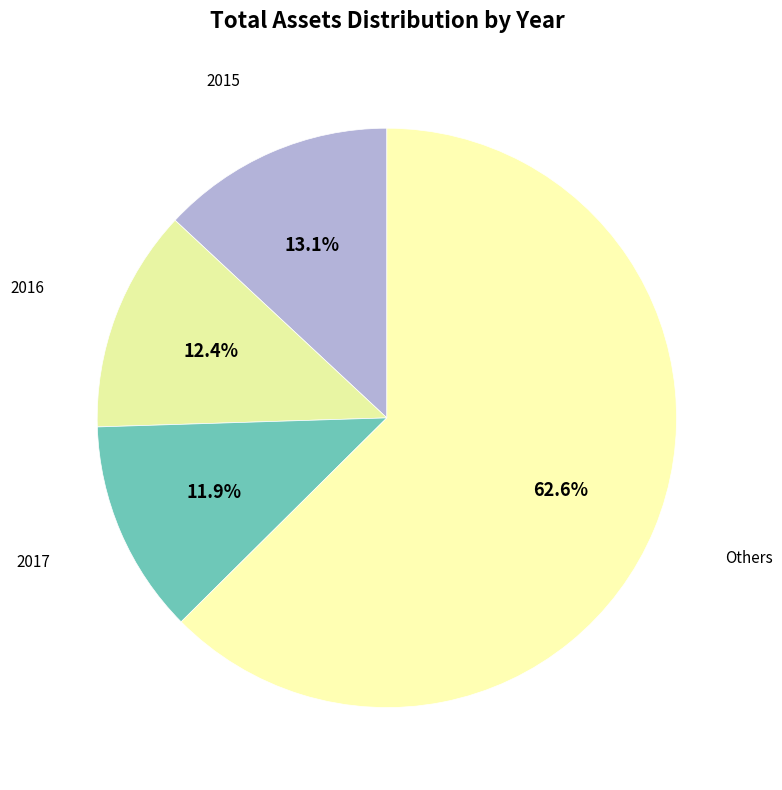

Count the number of slices in the pie.

4